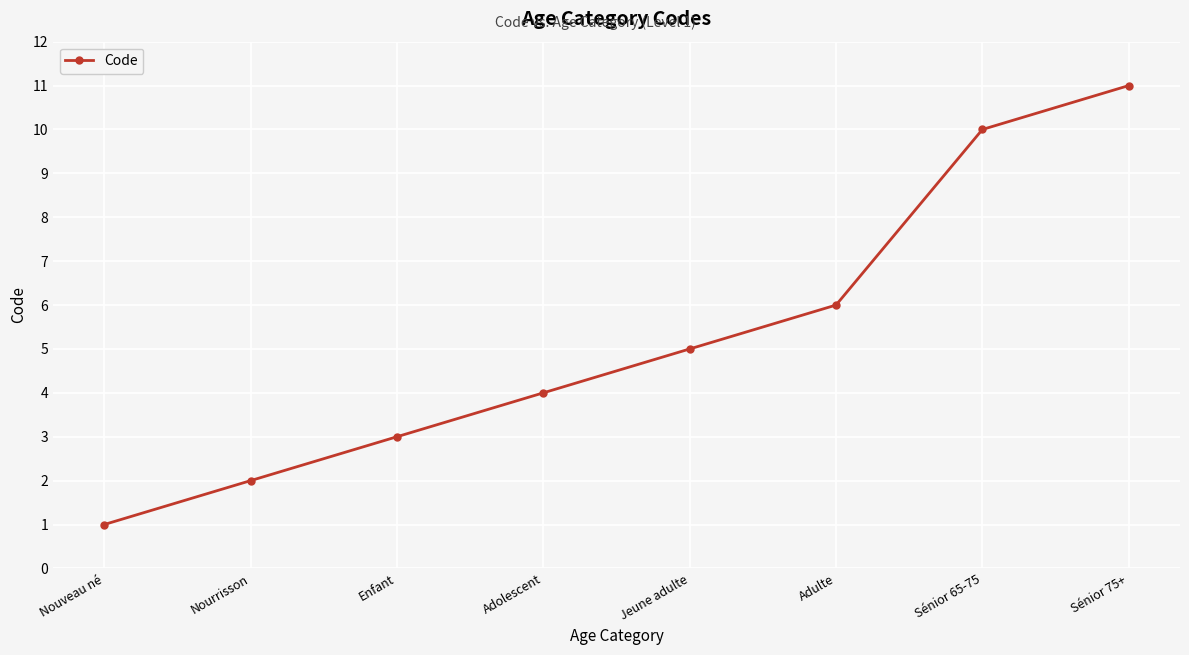

Which has a higher value, Nourrisson or Sénior 75+?

Sénior 75+